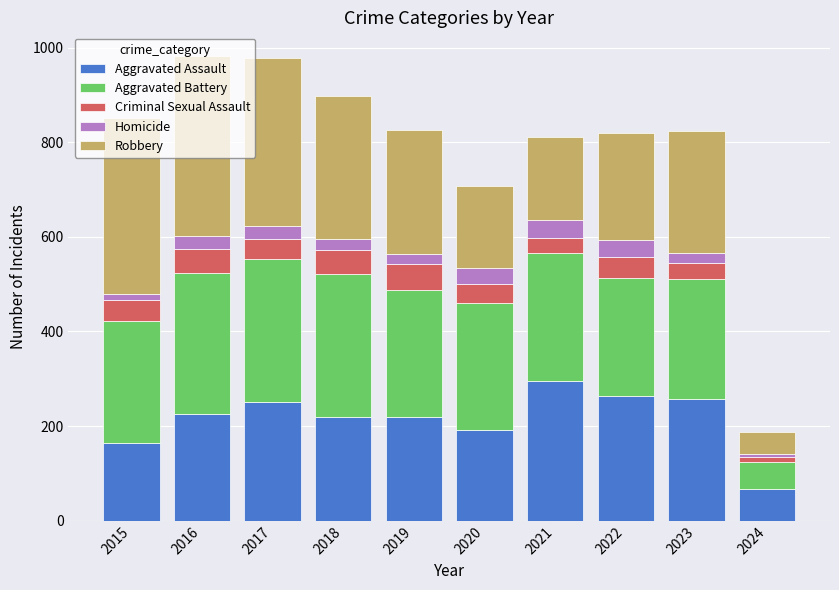

What is the total value across all series at 2021?

811